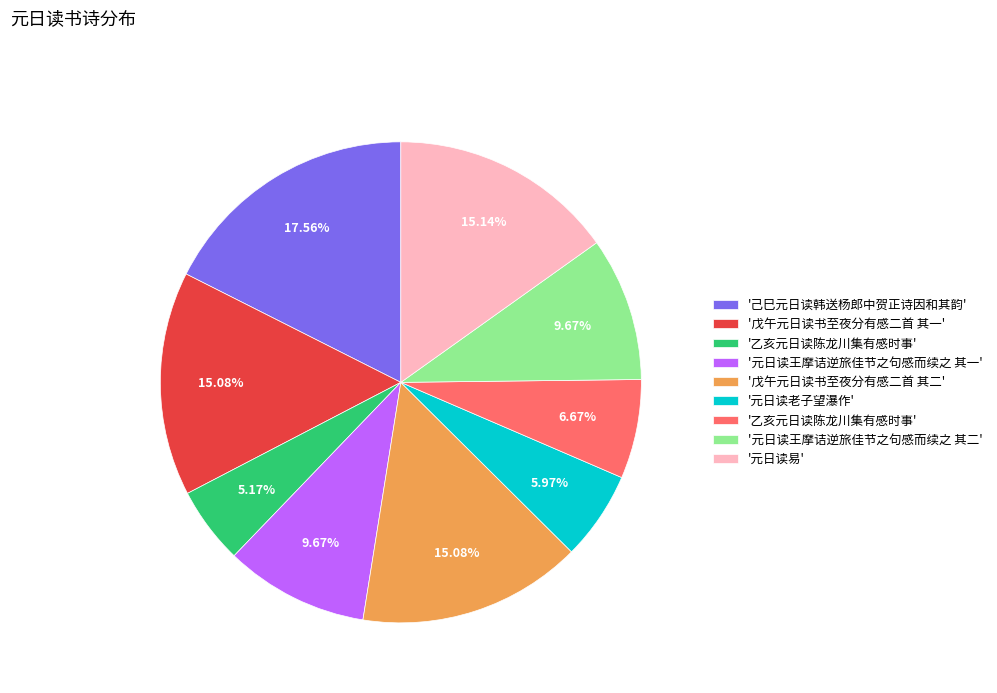

Does any single category account for the majority?

No